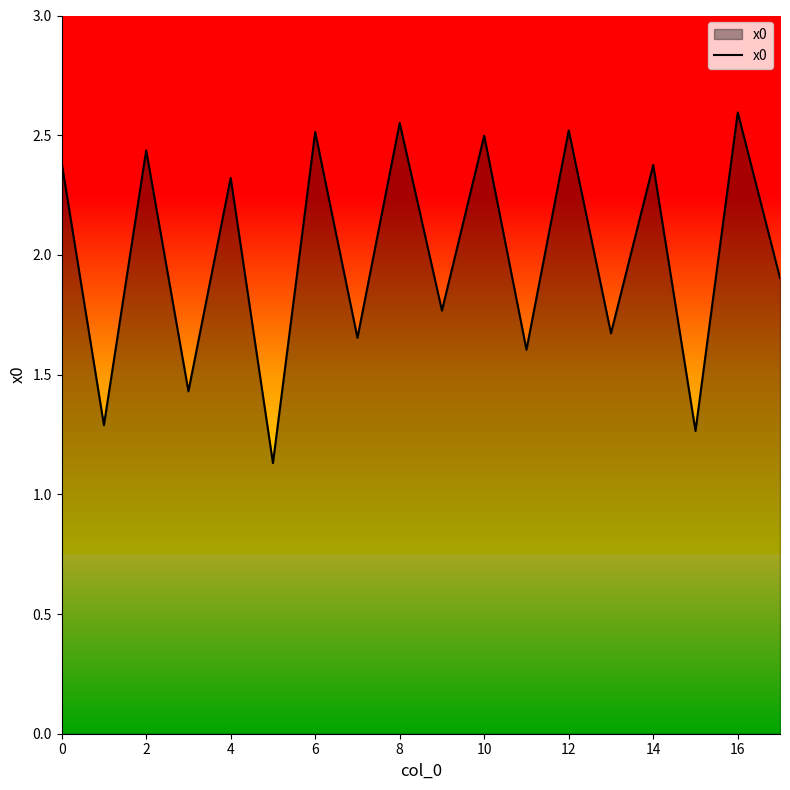

What is the difference between the maximum and minimum values?

1.5